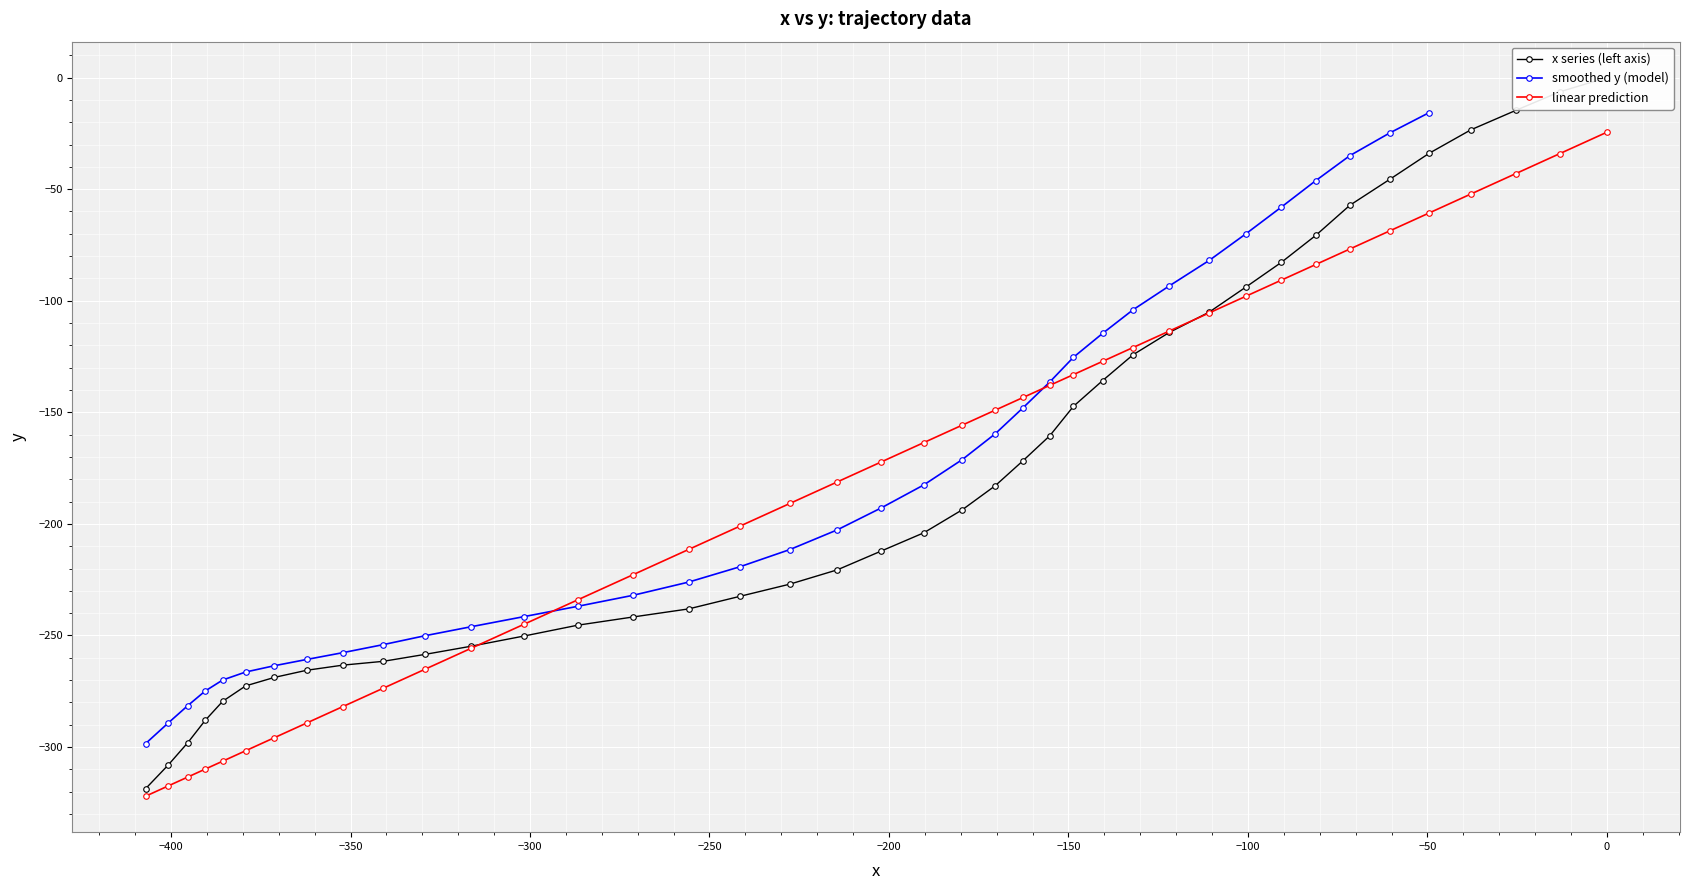

True or false: y_vals and x_vals cross at least once.

True